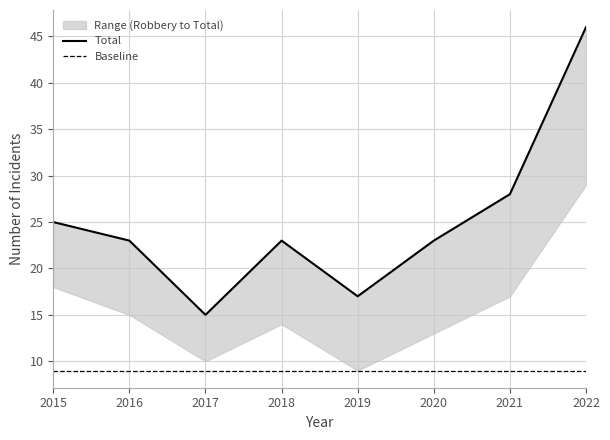

Reading right to left, list all the values displayed in this chart.

Aggravated Assault: 7	5	3	3	4	2	4	2
Aggravated Battery: 8	6	6	5	5	2	3	5
Robbery: 29	17	13	9	14	10	15	18
Total: 46	28	23	17	23	15	23	25